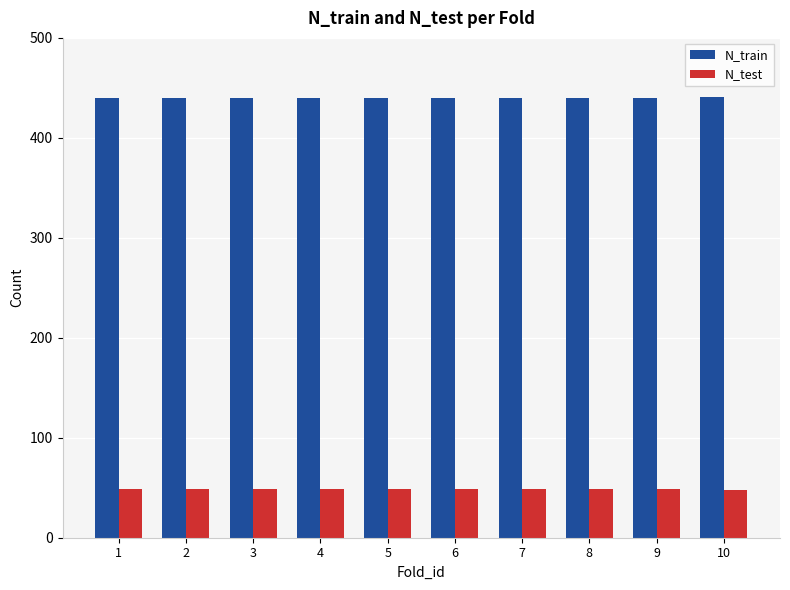

Rank the series by their average value, from lowest to highest.

N_test, N_train